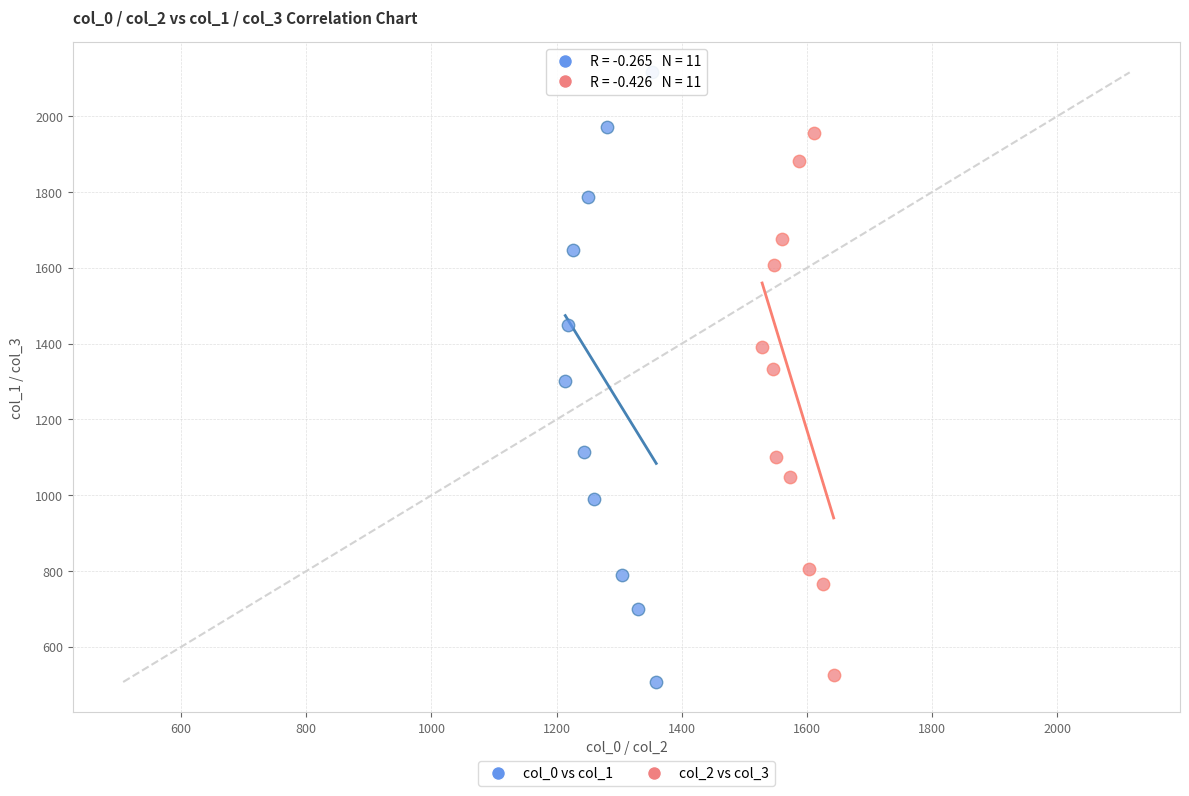

Which series has the largest Y range (max minus min)?

col_0 vs col_1